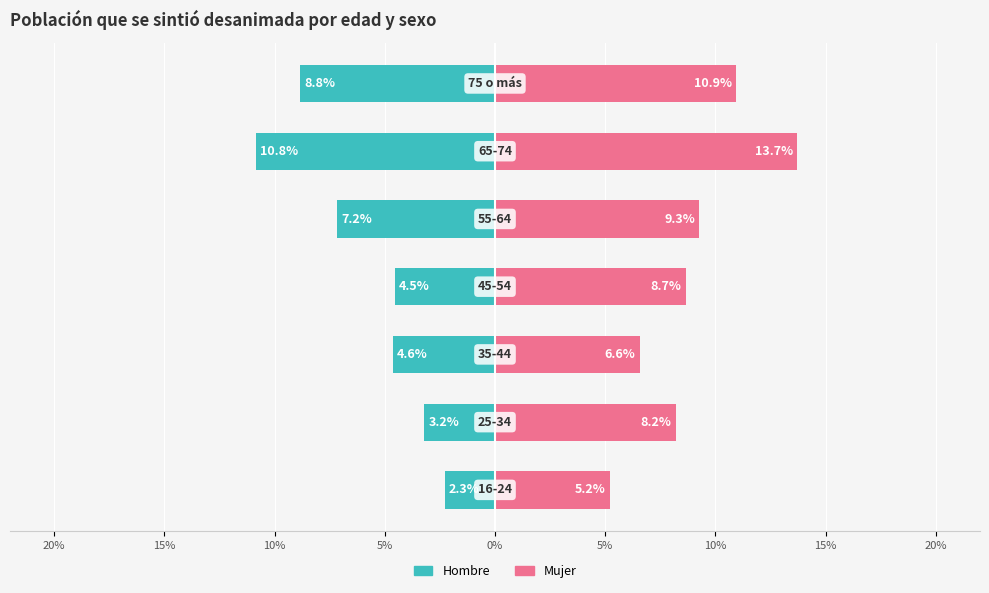

How many groups of bars are there?

7